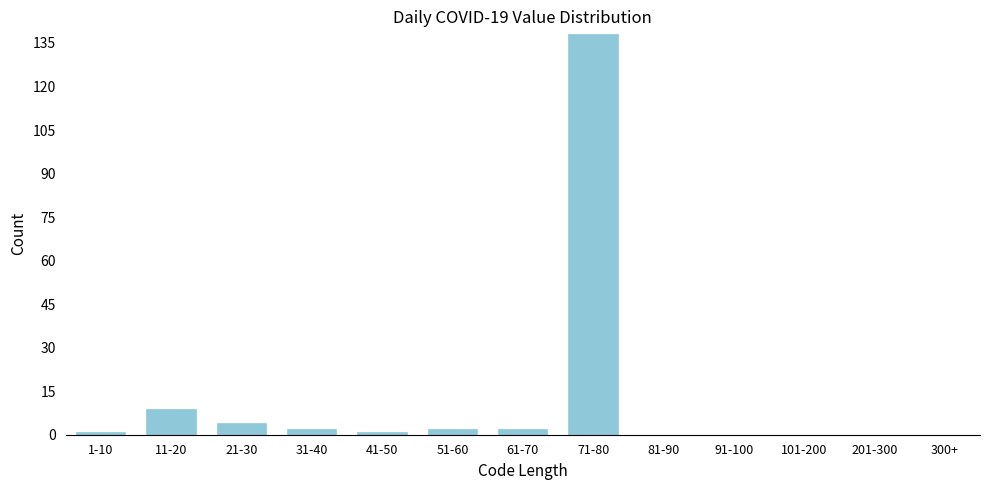

Reading right to left, transcribe all the data shown in this chart.

300+=0	201-300=0	101-200=0	91-100=0	81-90=0	71-80=138	61-70=2	51-60=2	41-50=1	31-40=2	21-30=4	11-20=9	1-10=1